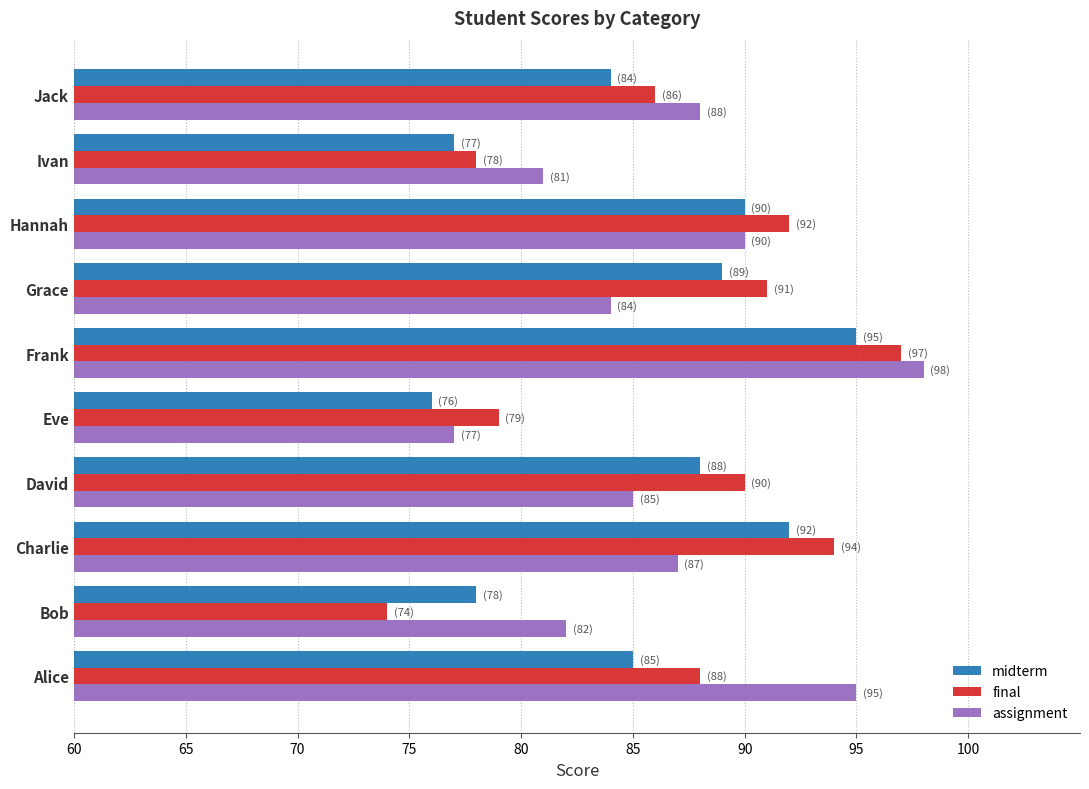

Which category has the highest value in the midterm series?

Frank